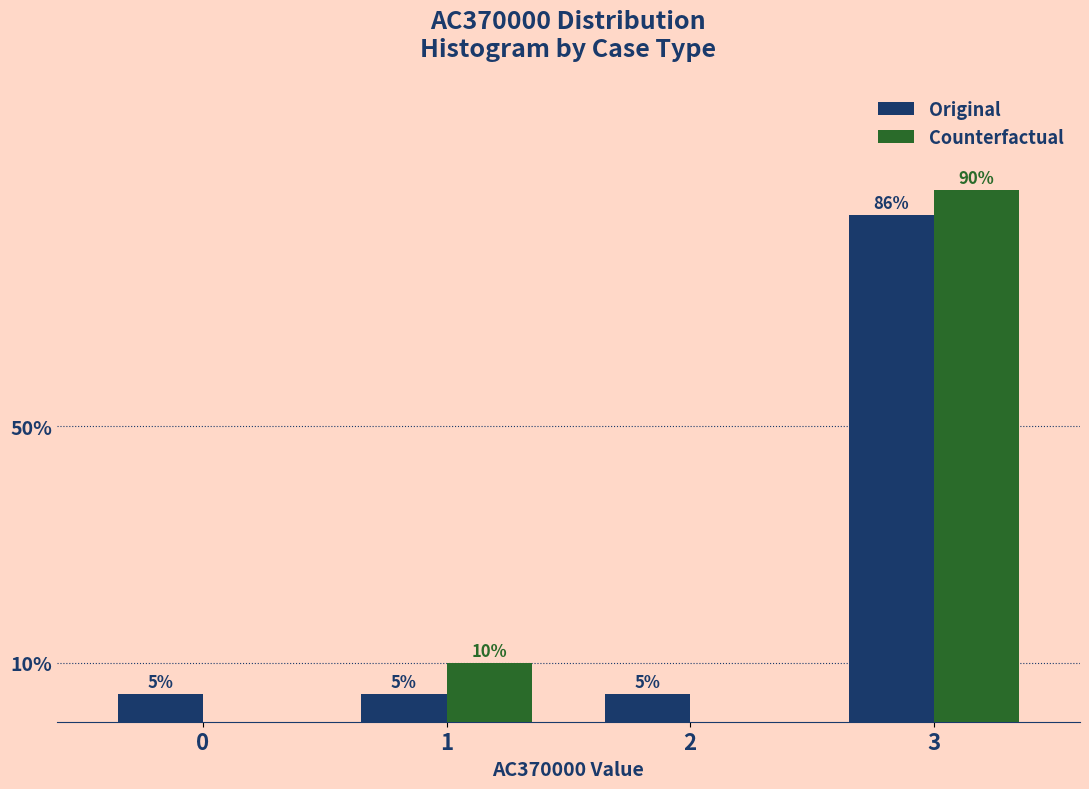

Is the value of Original at 2 greater than the value of Counterfactual at 1?

No